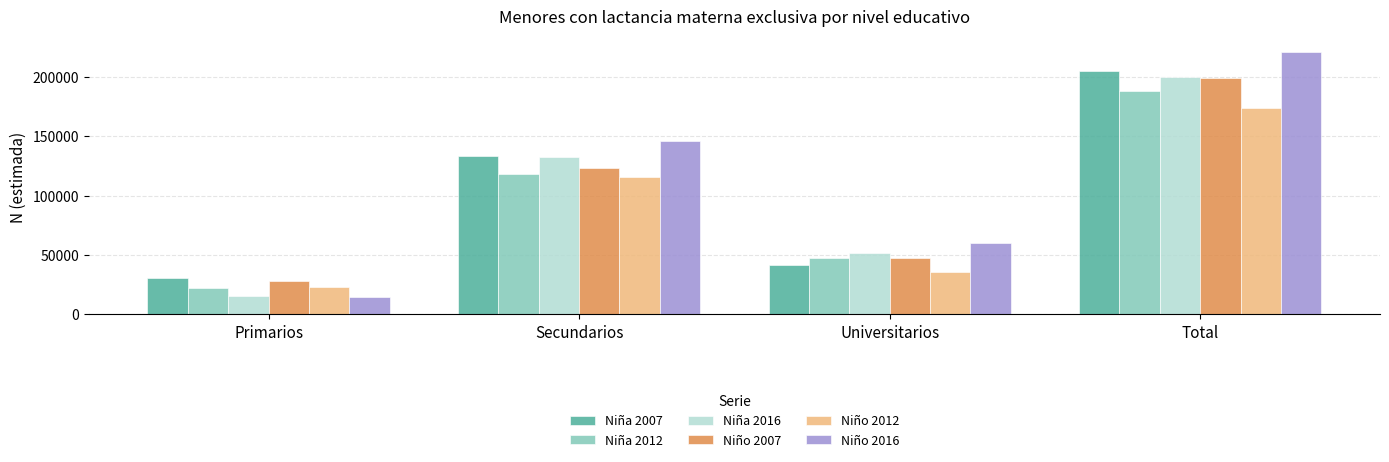

What is the total value across all series at Primarios?

134041